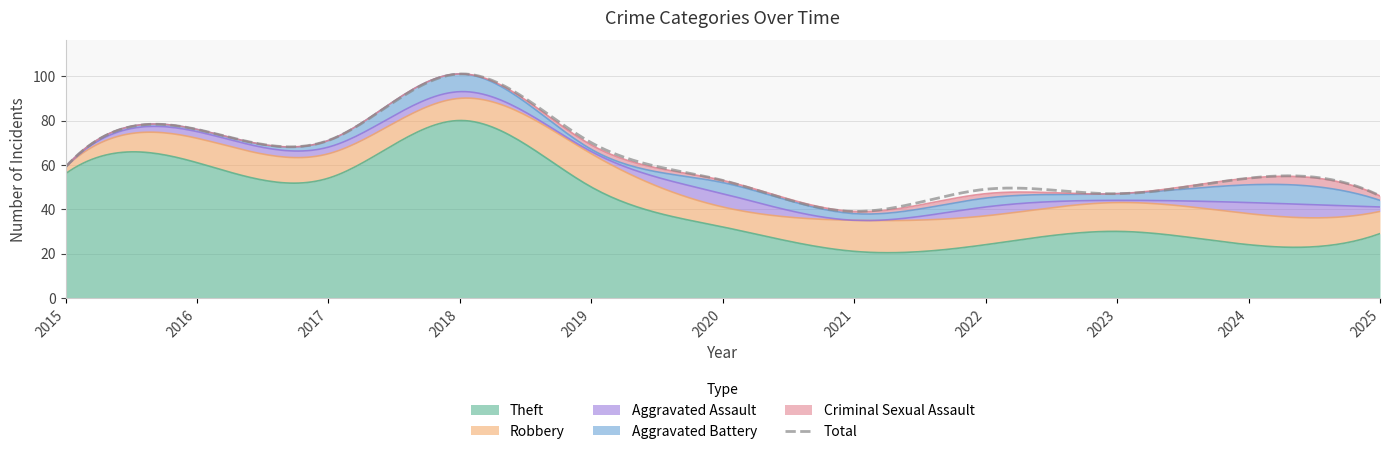

What is the difference between the highest and lowest values at 2024?

51